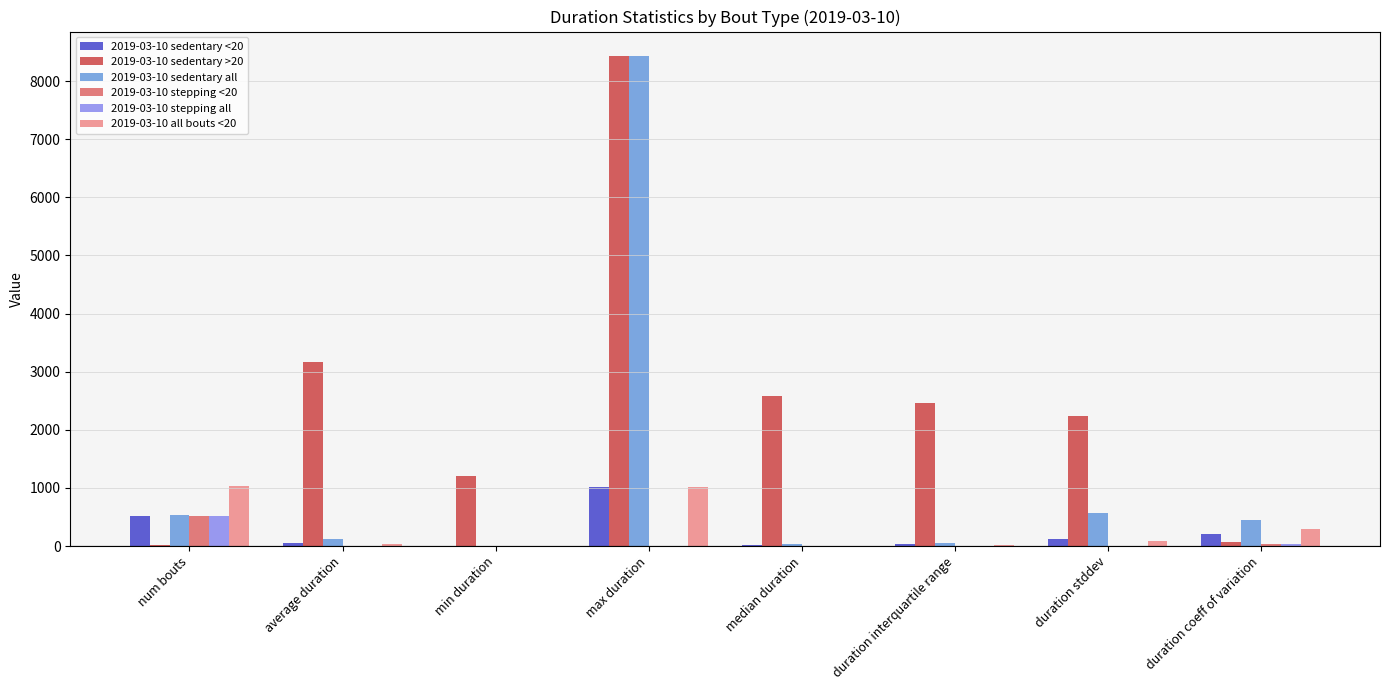

Is it true that 2019-03-10 sedentary <20 equals 121.2 at duration stddev?

True